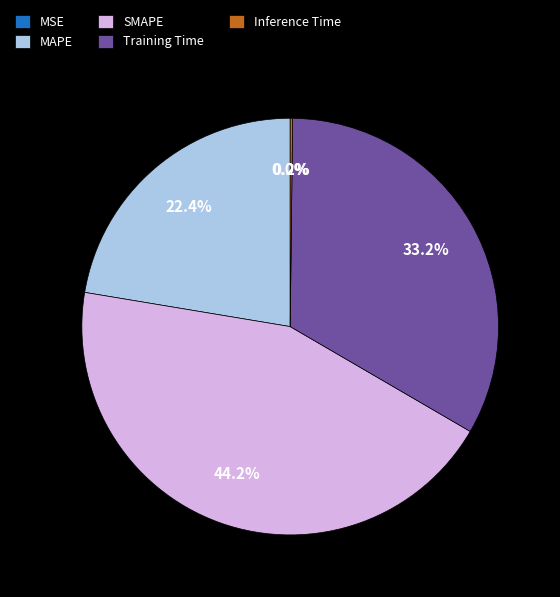

Does any single category account for the majority?

No